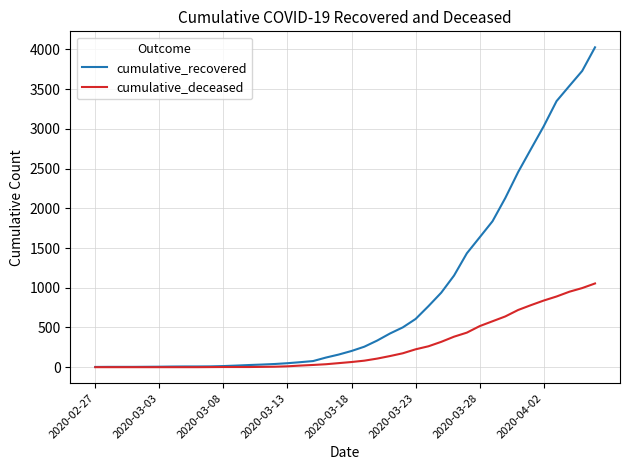

What is the maximum value shown in the chart?

4027